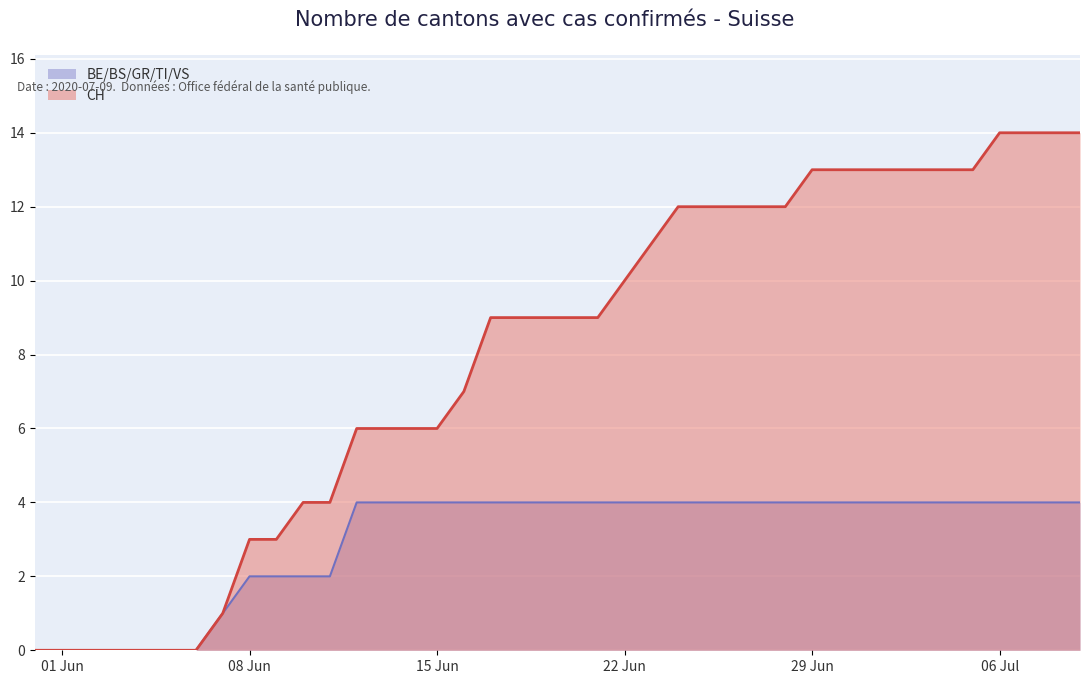

How many lines are shown in the chart?

2